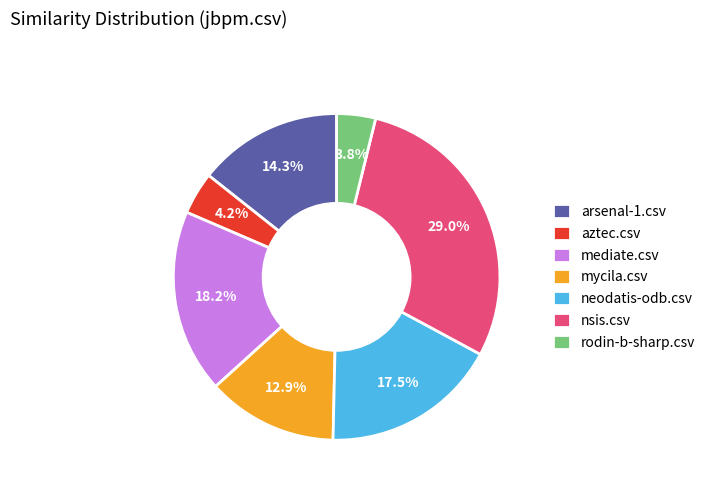

What percentage do mediate.csv and rodin-b-sharp.csv together represent?

22.0%